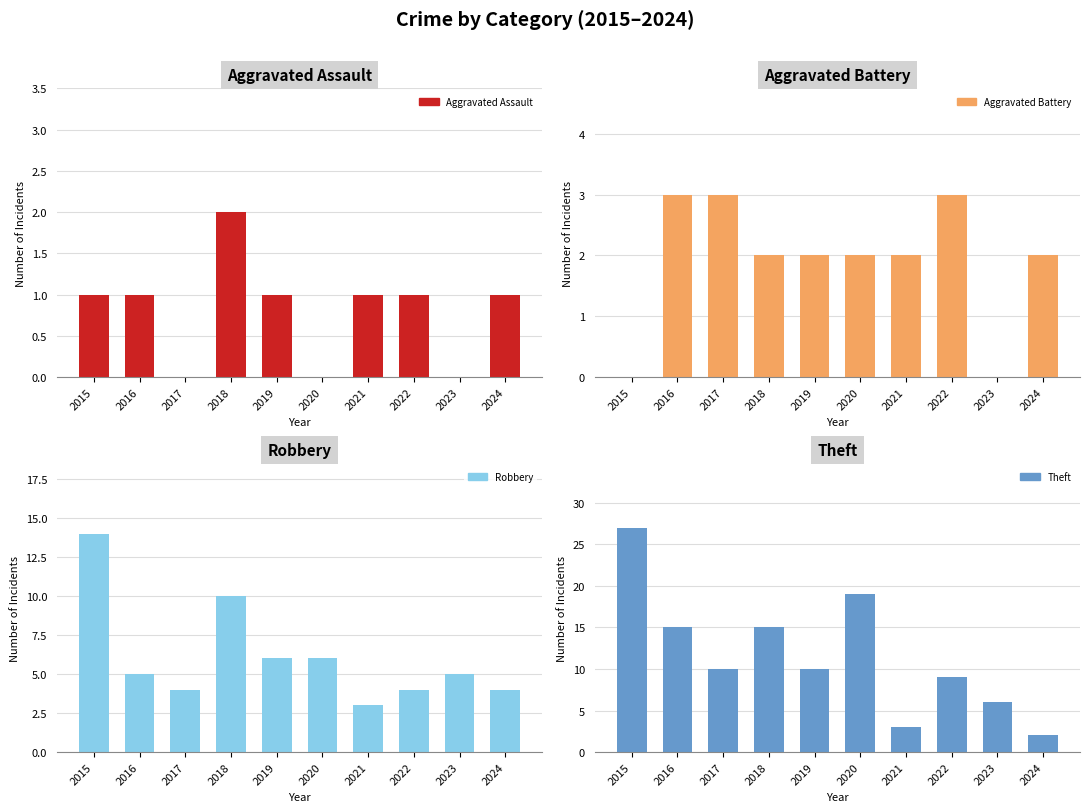

Is it true that Robbery equals 6 at 2022?

False